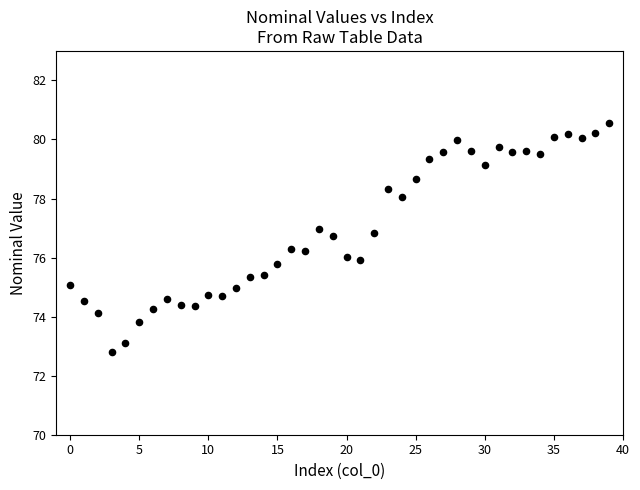

What is the range of Y values (max minus min)?

7.8